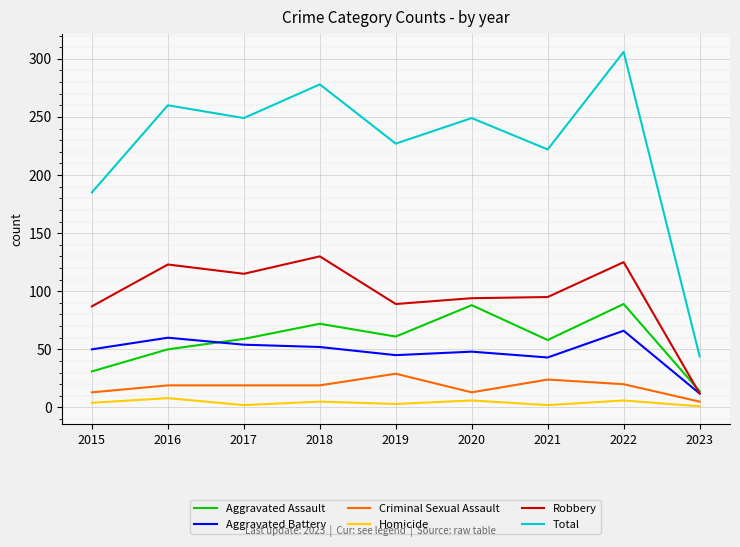

The Aggravated Assault series shows 25 at 2023. True or false?

False